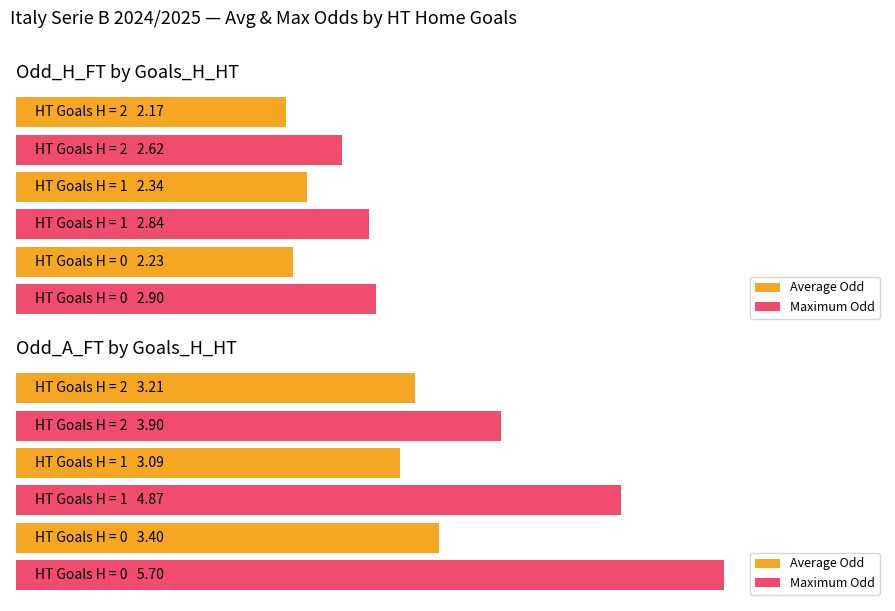

True or false: Average Odd has a value of 4.8 at 5.

False